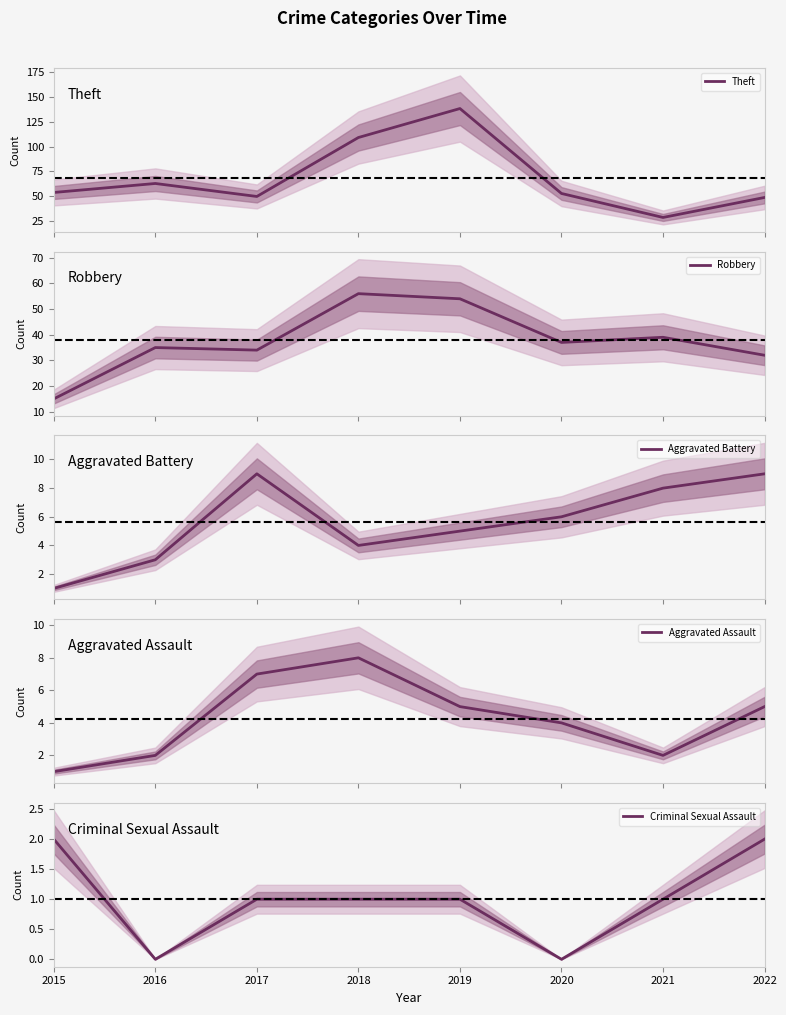

Is the value of Aggravated Assault at 2022 greater than the value of Aggravated Battery at 2017?

No